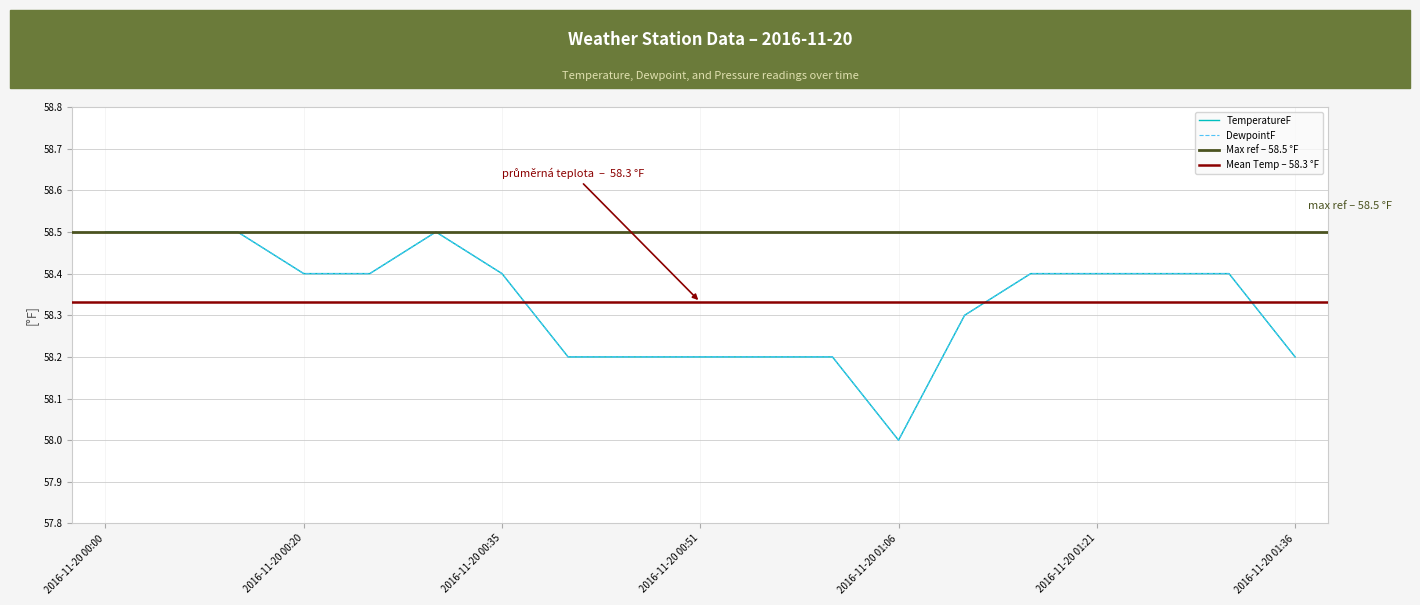

Rank the categories by DewpointF value from highest to lowest.

2016-11-20 00:00, 2016-11-20 00:05, 2016-11-20 00:11, 2016-11-20 00:30, 2016-11-20 00:20, 2016-11-20 00:25, 2016-11-20 00:35, 2016-11-20 01:16, 2016-11-20 01:21, 2016-11-20 01:26, 2016-11-20 01:31, 2016-11-20 01:11, 2016-11-20 00:40, 2016-11-20 00:46, 2016-11-20 00:51, 2016-11-20 00:56, 2016-11-20 01:01, 2016-11-20 01:36, 2016-11-20 01:06